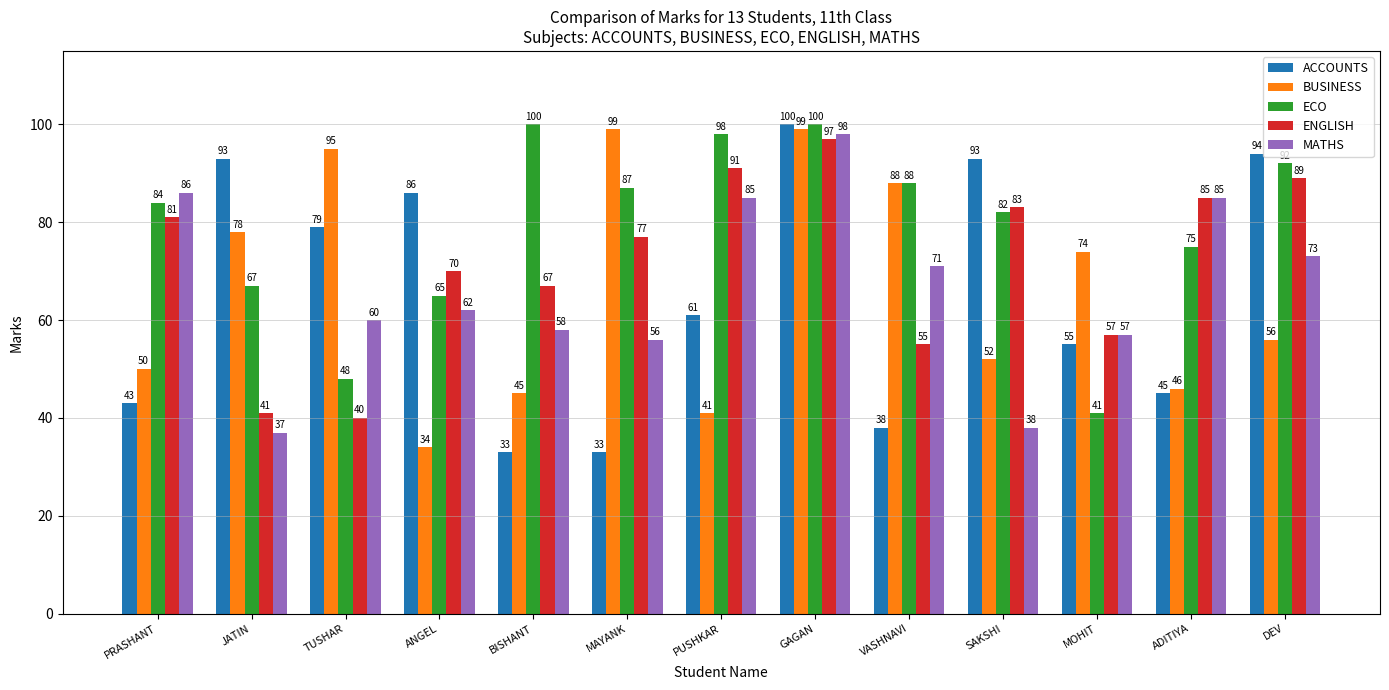

At which label does ENGLISH reach its peak?

GAGAN